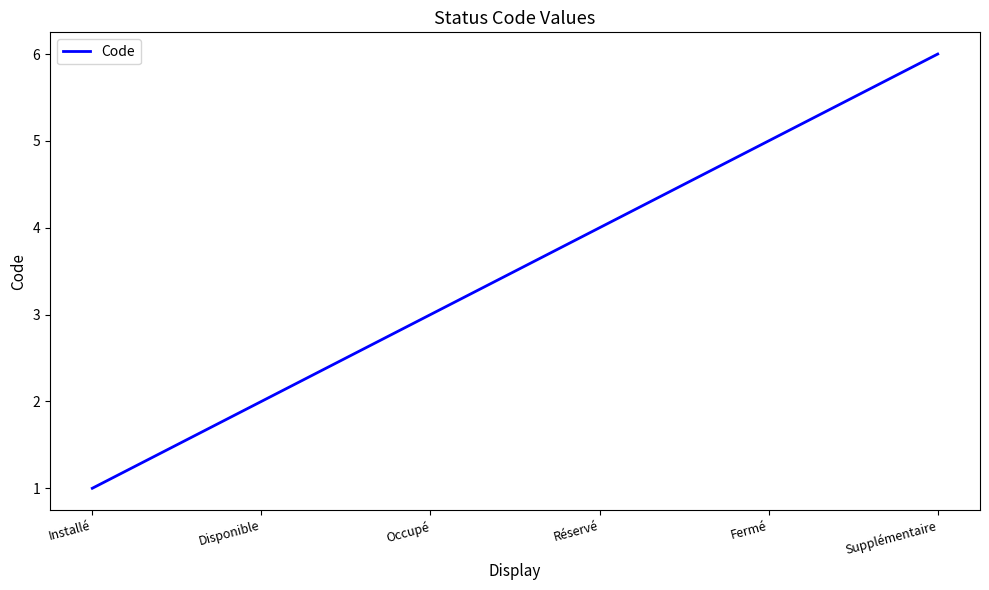

What is the sum of the values at Occupé and Fermé?

8